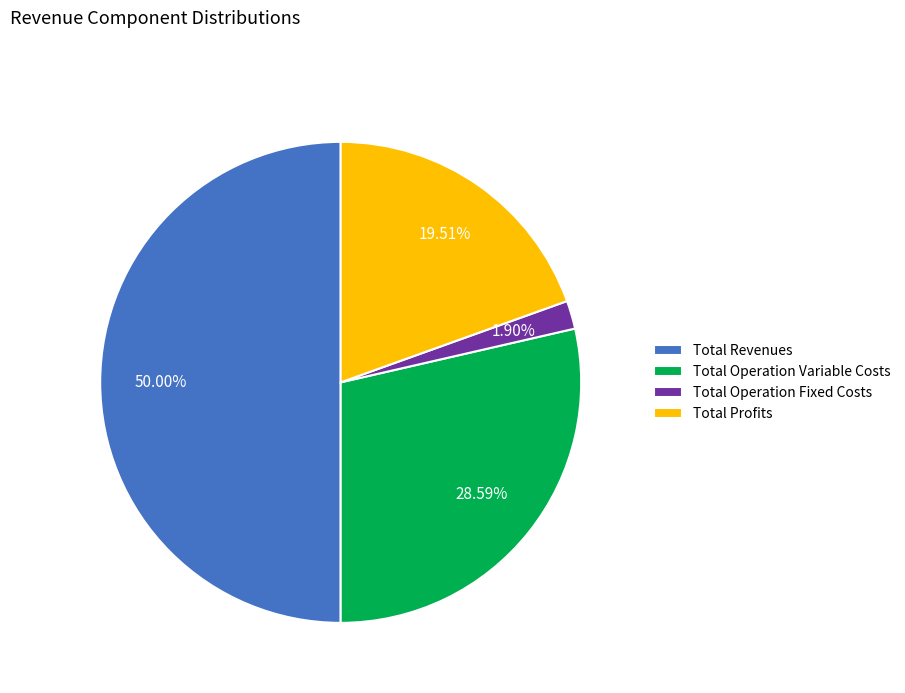

True or false: Total Profits accounts for 29% of the total.

False